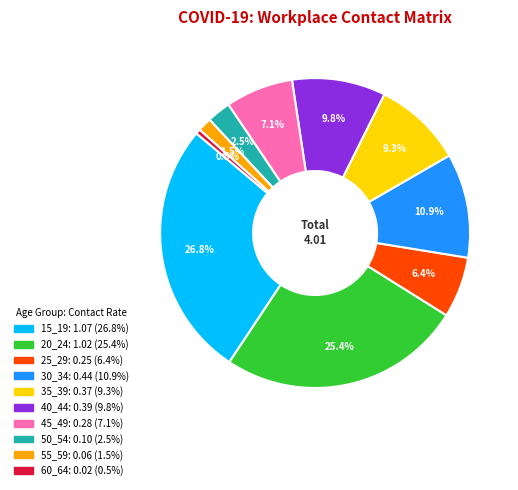

Do 55_59 and 40_44 together represent more than half of the pie?

No